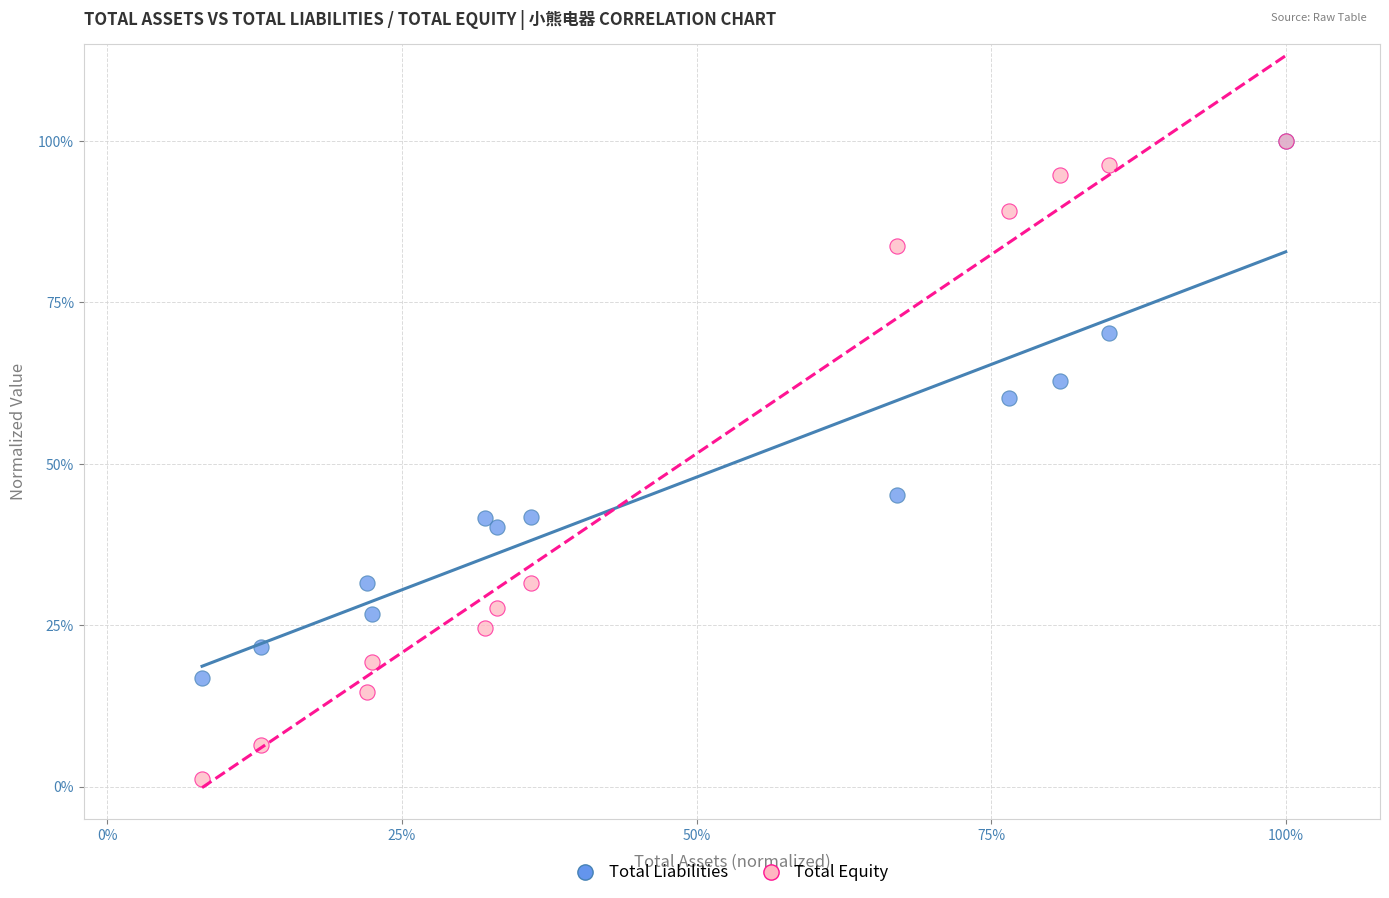

What are all the series names shown in the legend?

Total Liabilities, Total Equity